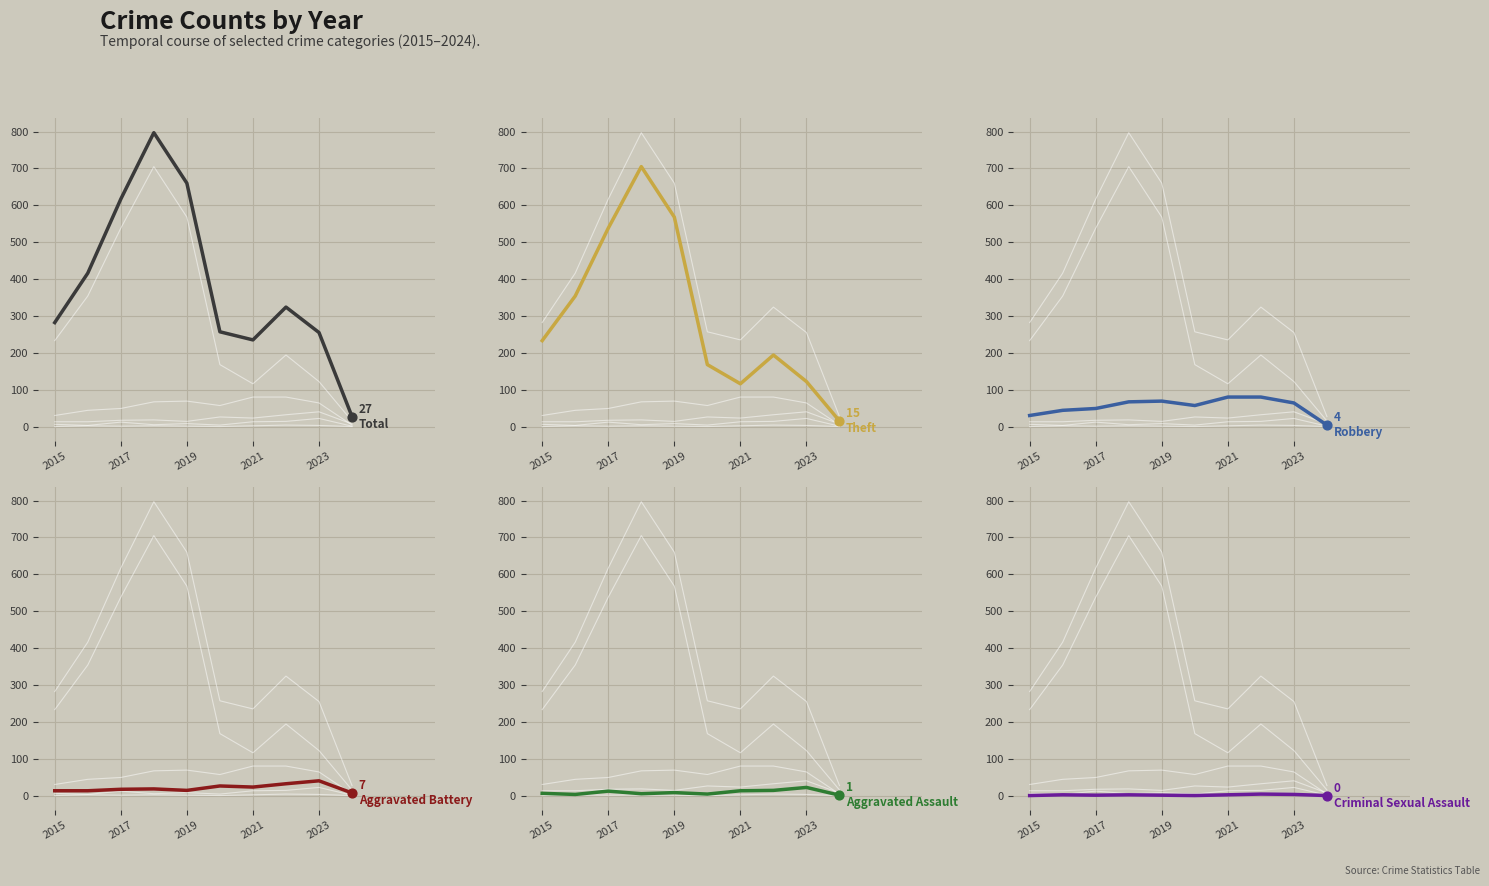

Which series reaches the minimum Y coordinate?

Criminal Sexual Assault